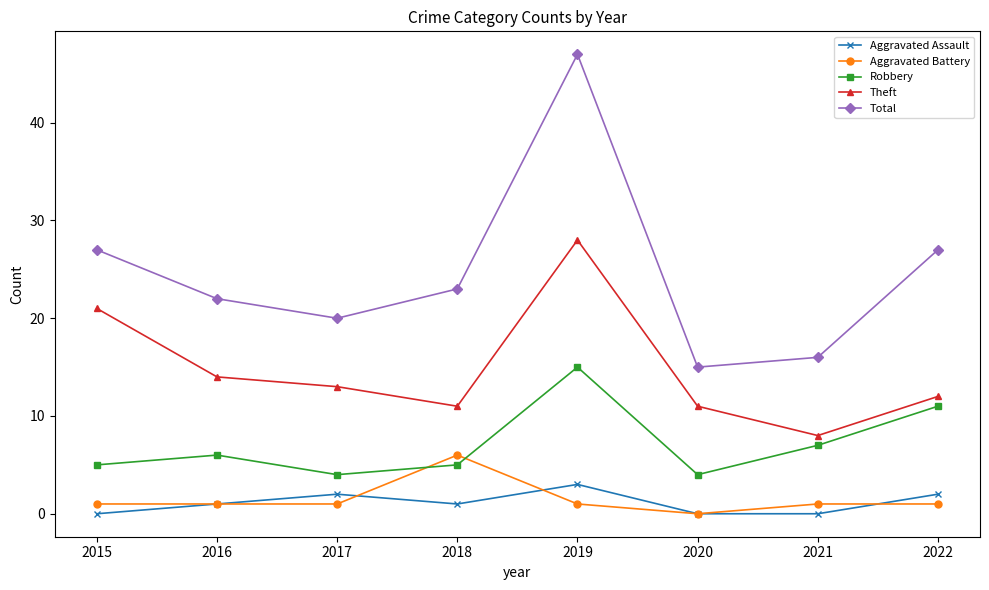

Which category has the highest value in the Aggravated Assault series?

2019